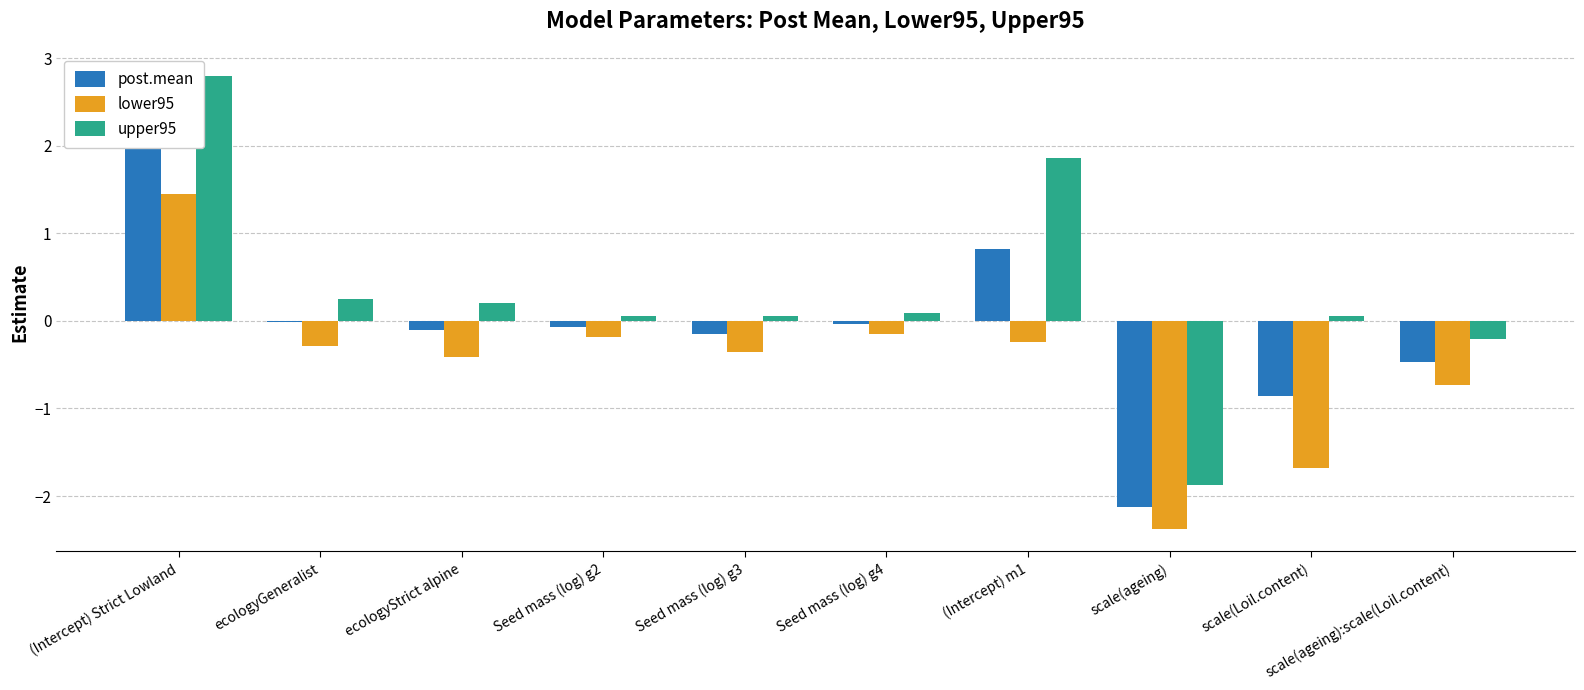

Reading right to left, what are all the values shown in this chart?

post.mean: scale(ageing):scale(Loil.content)=-0.5	scale(Loil.content)=-0.9	scale(ageing)=-2.1	(Intercept) m1=0.8	Seed mass (log) g4=-0.0	Seed mass (log) g3=-0.2	Seed mass (log) g2=-0.1	ecologyStrict alpine=-0.1	ecologyGeneralist=-0.0	(Intercept) Strict Lowland=2.1
lower95: scale(ageing):scale(Loil.content)=-0.7	scale(Loil.content)=-1.7	scale(ageing)=-2.4	(Intercept) m1=-0.2	Seed mass (log) g4=-0.2	Seed mass (log) g3=-0.4	Seed mass (log) g2=-0.2	ecologyStrict alpine=-0.4	ecologyGeneralist=-0.3	(Intercept) Strict Lowland=1.4
upper95: scale(ageing):scale(Loil.content)=-0.2	scale(Loil.content)=0.1	scale(ageing)=-1.9	(Intercept) m1=1.9	Seed mass (log) g4=0.1	Seed mass (log) g3=0.1	Seed mass (log) g2=0.1	ecologyStrict alpine=0.2	ecologyGeneralist=0.3	(Intercept) Strict Lowland=2.8